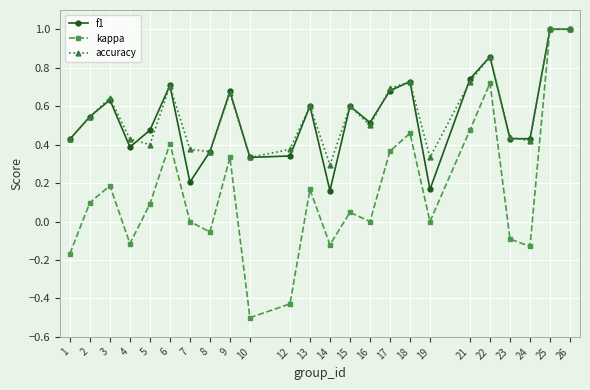

Which series changed the most between 13 and 14?

f1